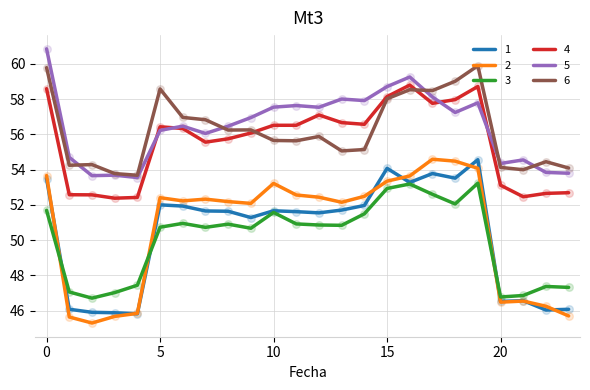

True or false: 6 and 2 intersect in this chart.

False